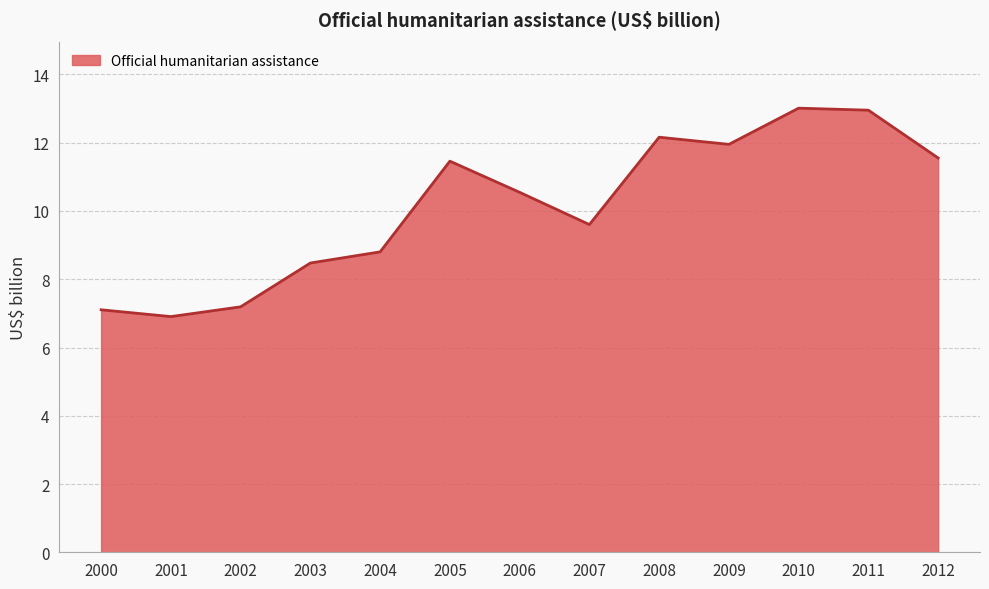

True or false: the data shows 6.9 at 2001.

True